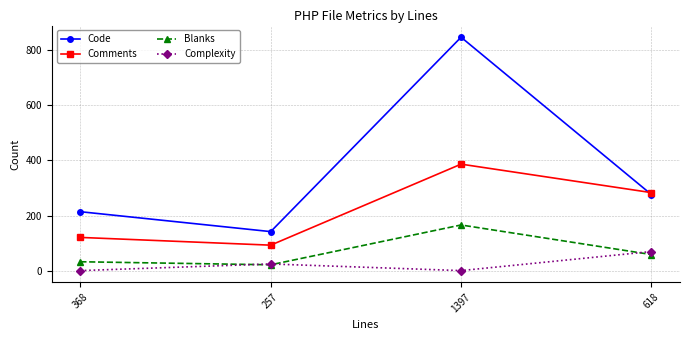

What are all the series names shown in the legend?

Code, Comments, Blanks, Complexity